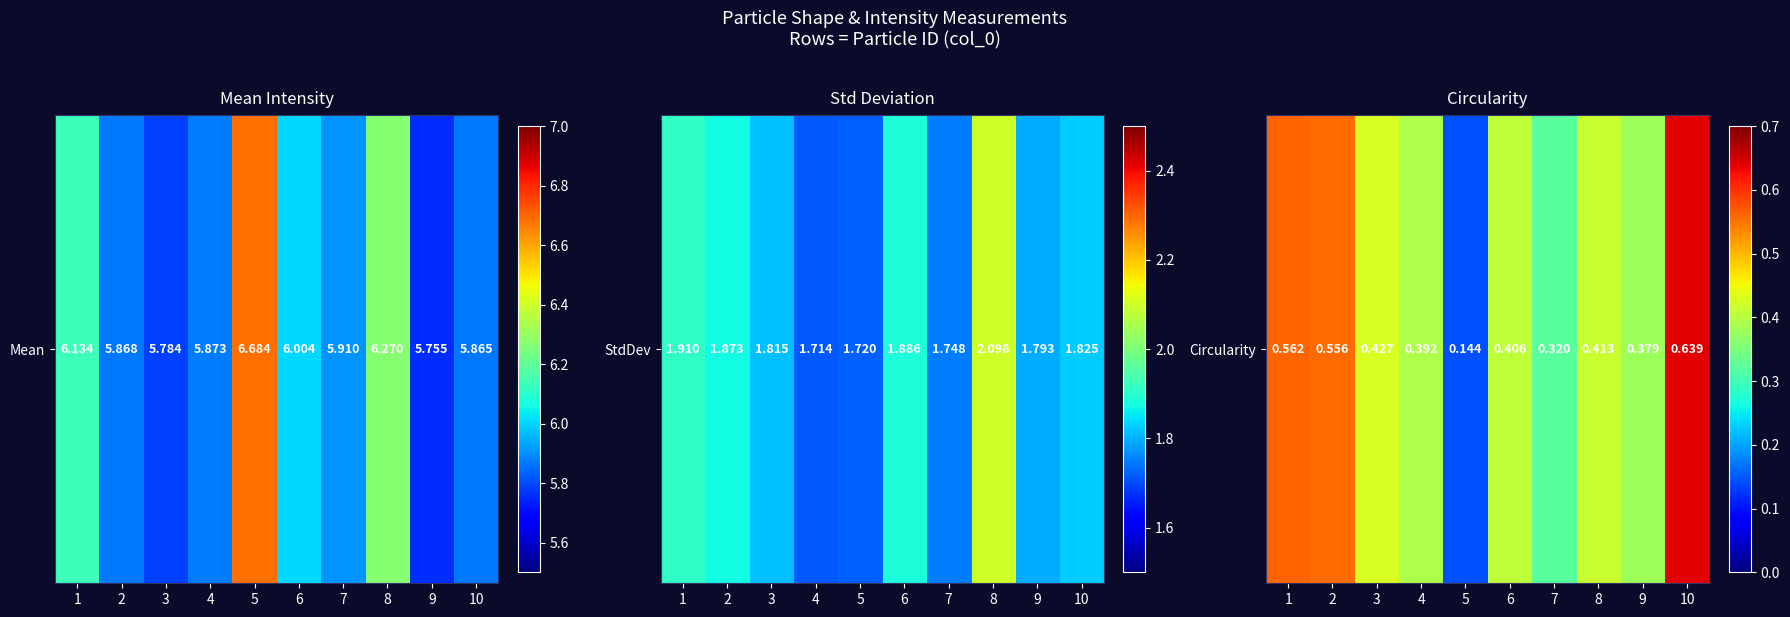

What is the change in value from 1 to 5?

-0.4